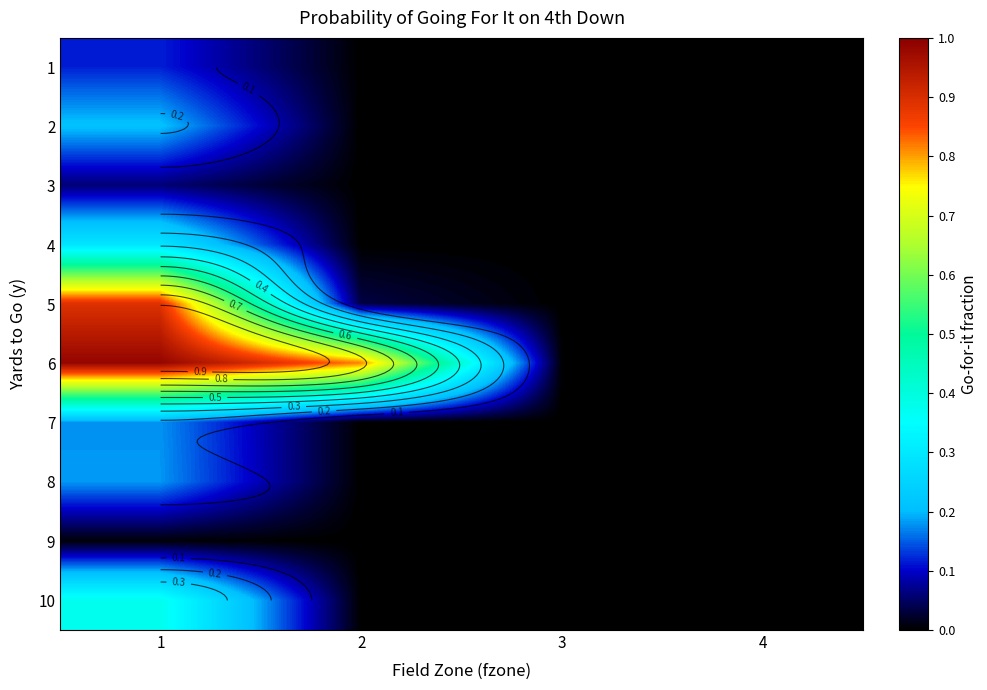

The 5 series shows 0.4 at 4. True or false?

False